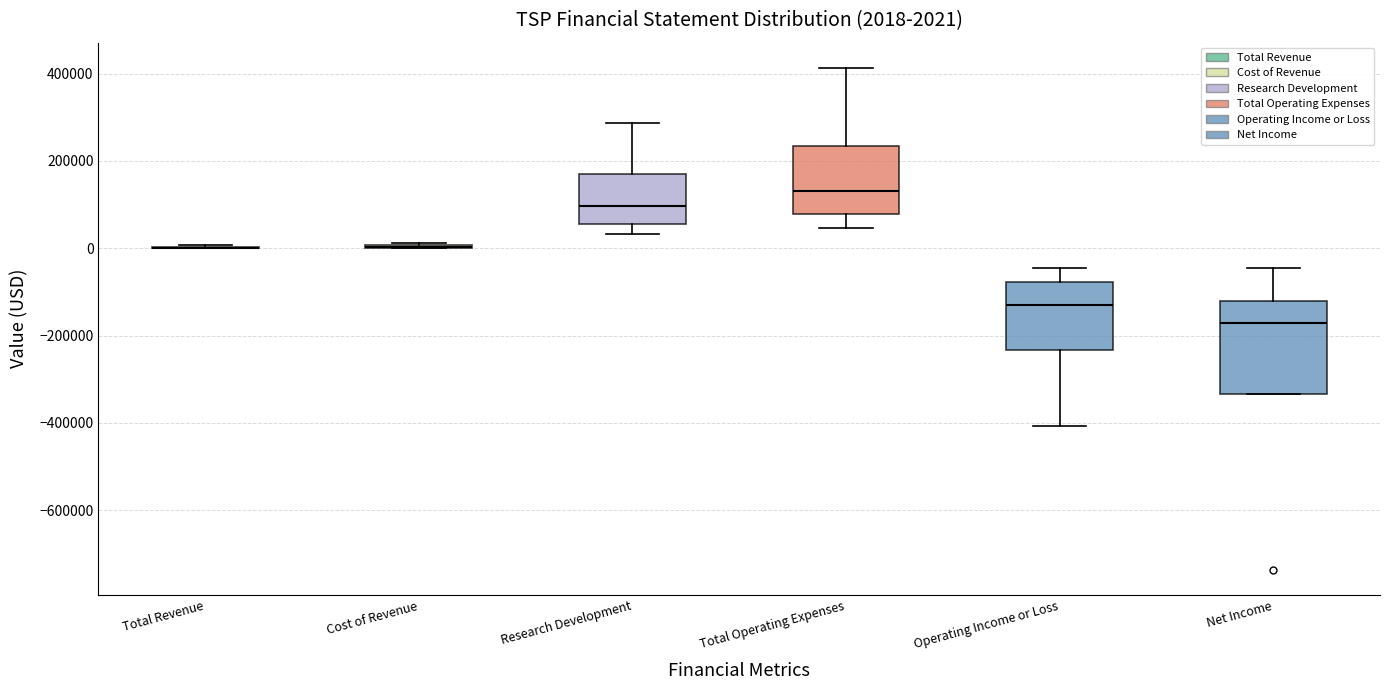

Comparing the boxes themselves (not the whiskers), which one is the tallest?

Net Income